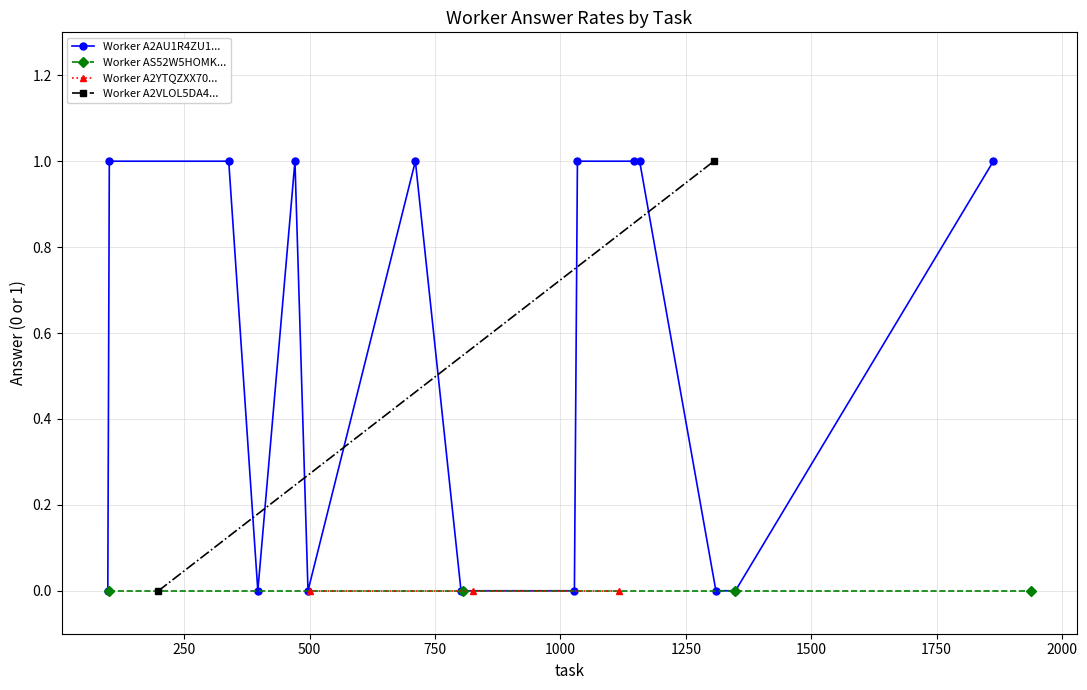

Rank the series by their maximum value, from lowest to highest.

Answer Rate (Worker A2YTQZXX709TKL), Answer Rate (Worker AS52W5HOMKHLU), Answer Rate (Worker A2AU1R4ZU1ZJ1A), Answer Rate (Worker A2VLOL5DA4M2T1)